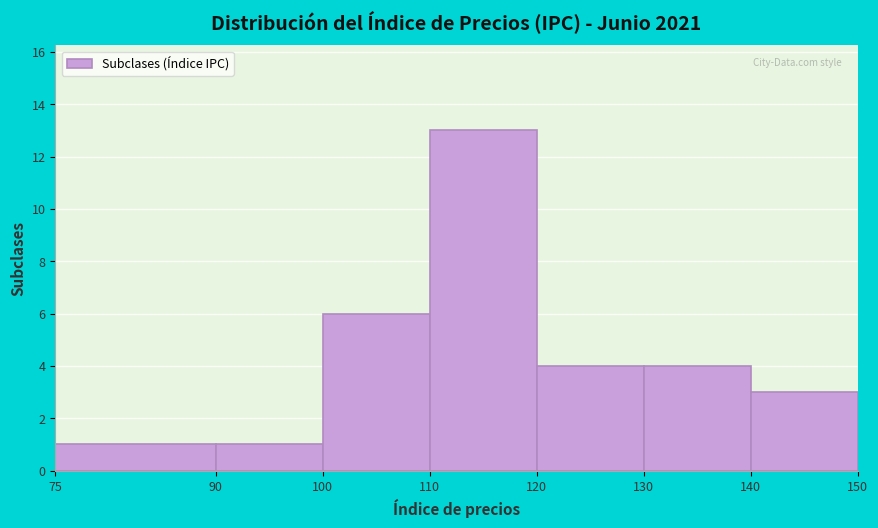

What is the height of the bar covering 75 to 90 on the x-axis? The values are not printed on the chart, so give them approximately, as read against the axis.

1